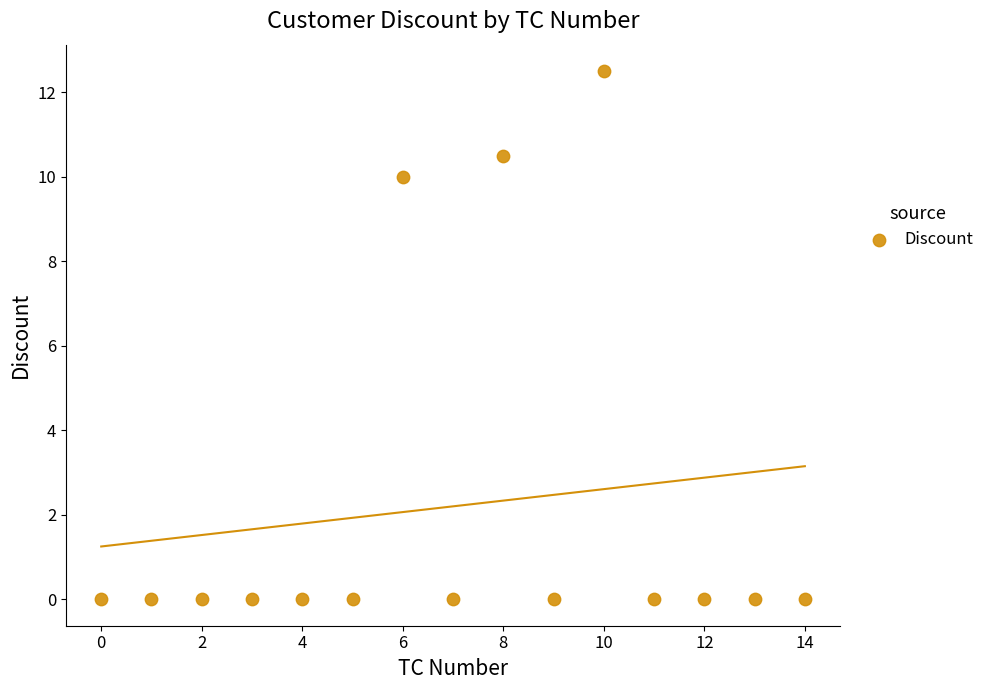

What Y value in the scatter plot is closest to 6?

10.0